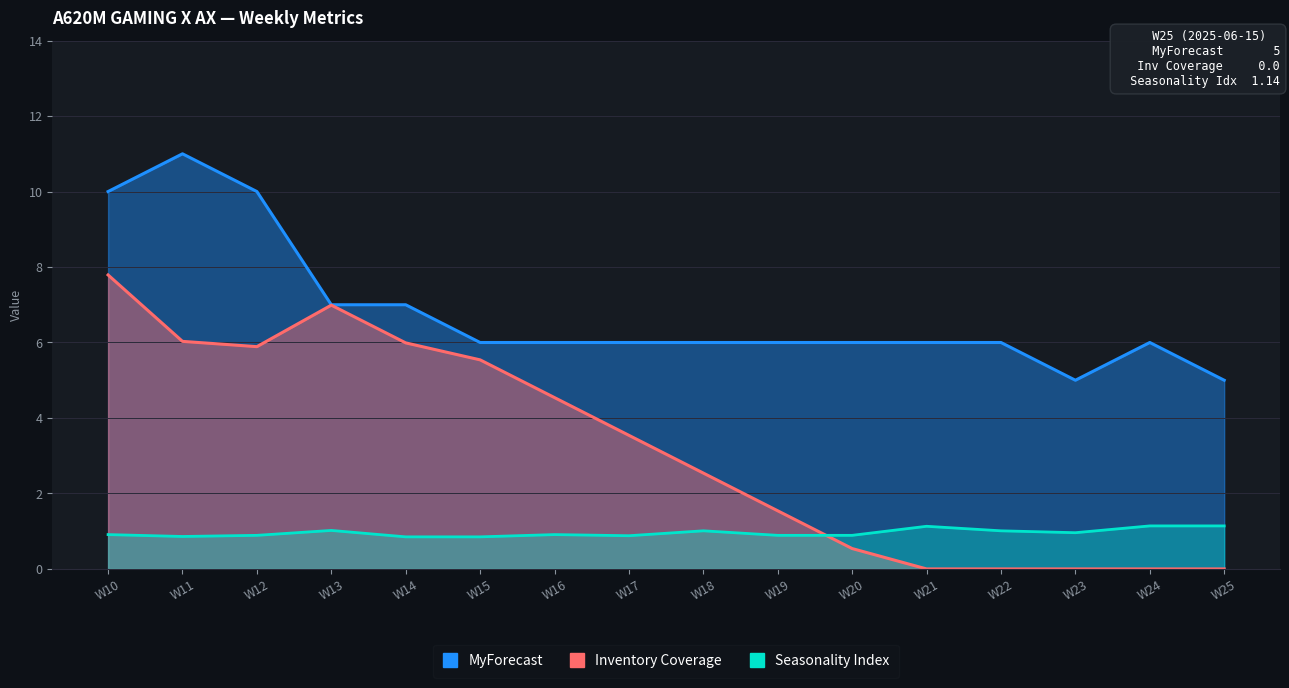

Which series has the largest total across all categories?

MyForecast